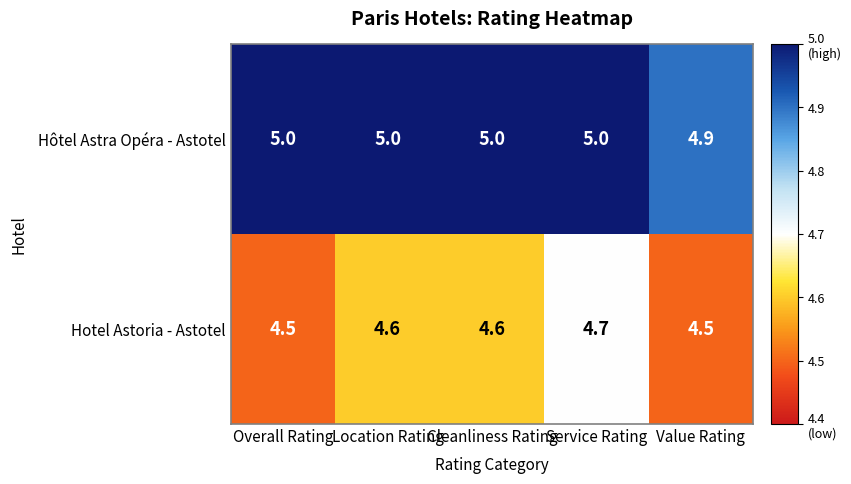

What is the smallest value displayed?

4.5